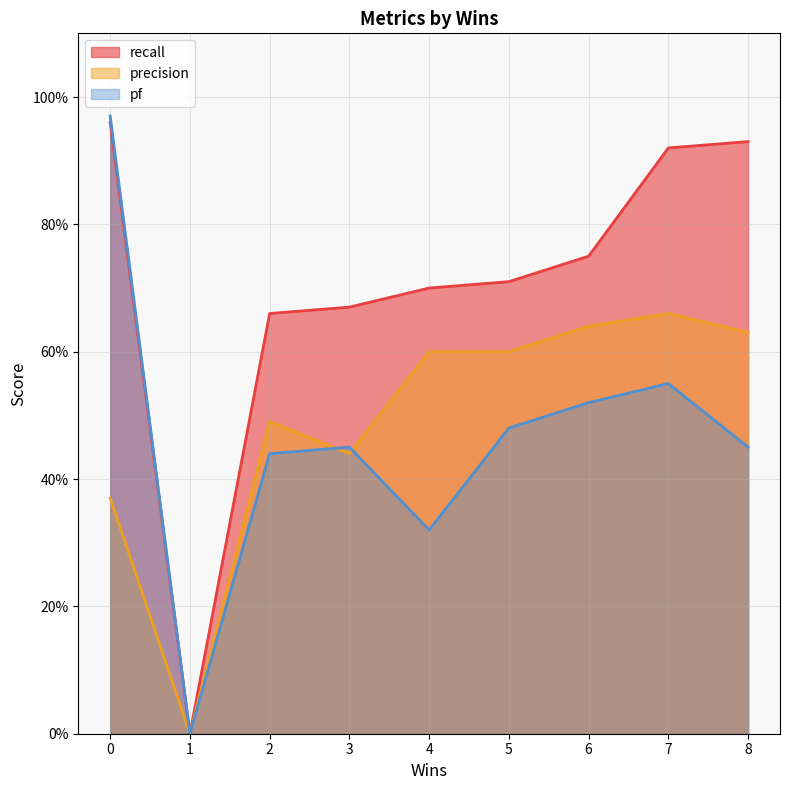

Which category has the lowest value in the precision series?

1